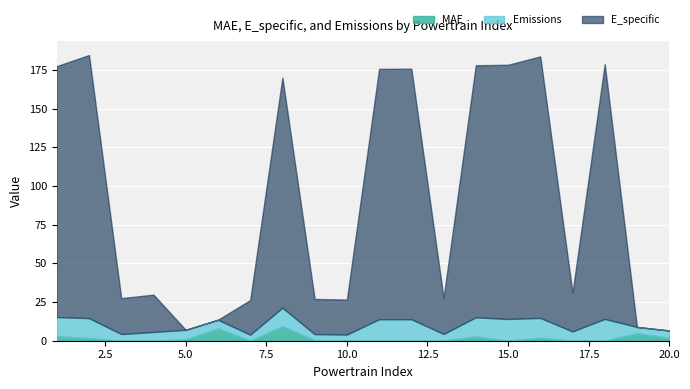

Which series has the widest spread of values?

E_specific